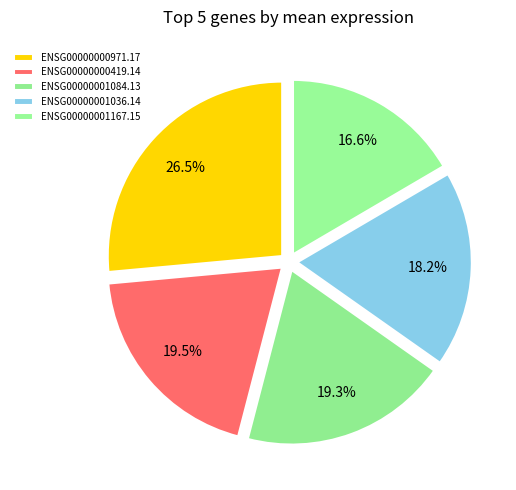

Is ENSG00000000971.17 the majority of the pie?

No